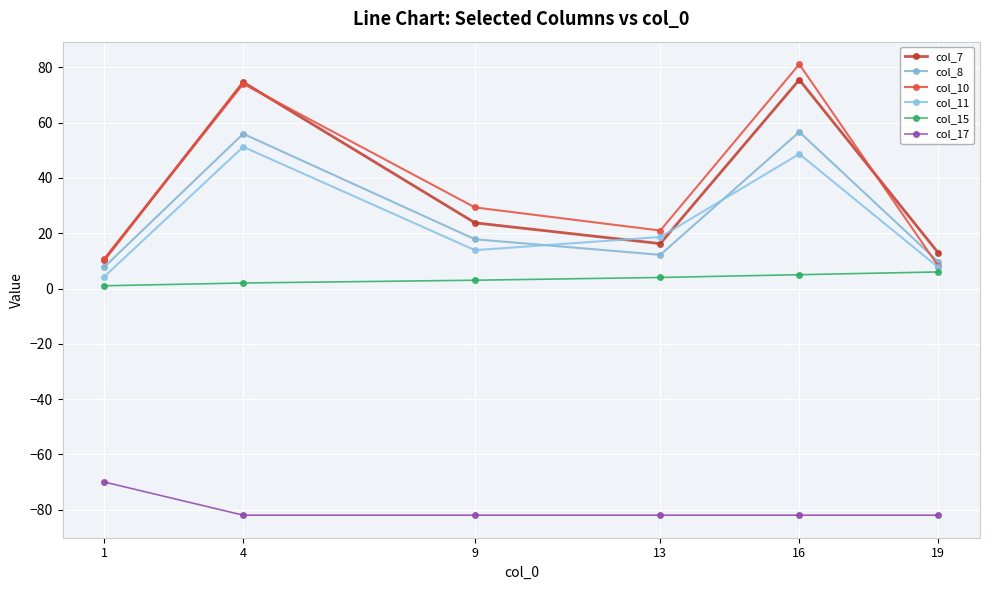

Is the value of col_10 at 13 greater than the value of col_17 at 13?

Yes